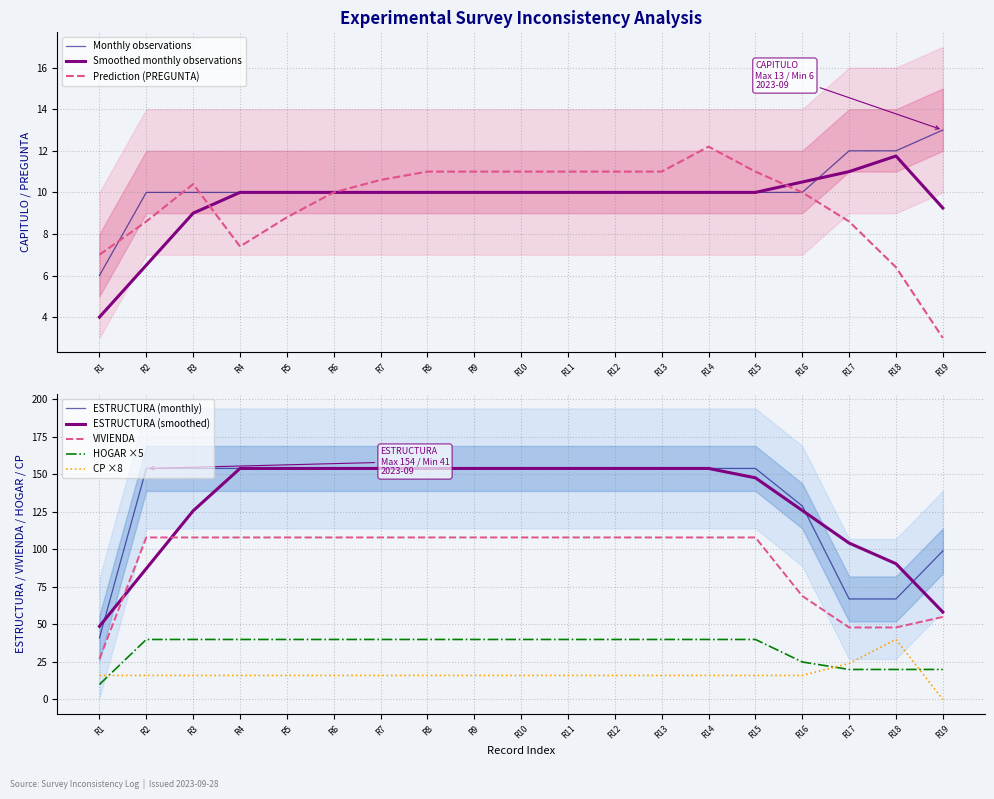

At which label does CP ×8 reach its minimum?

R19